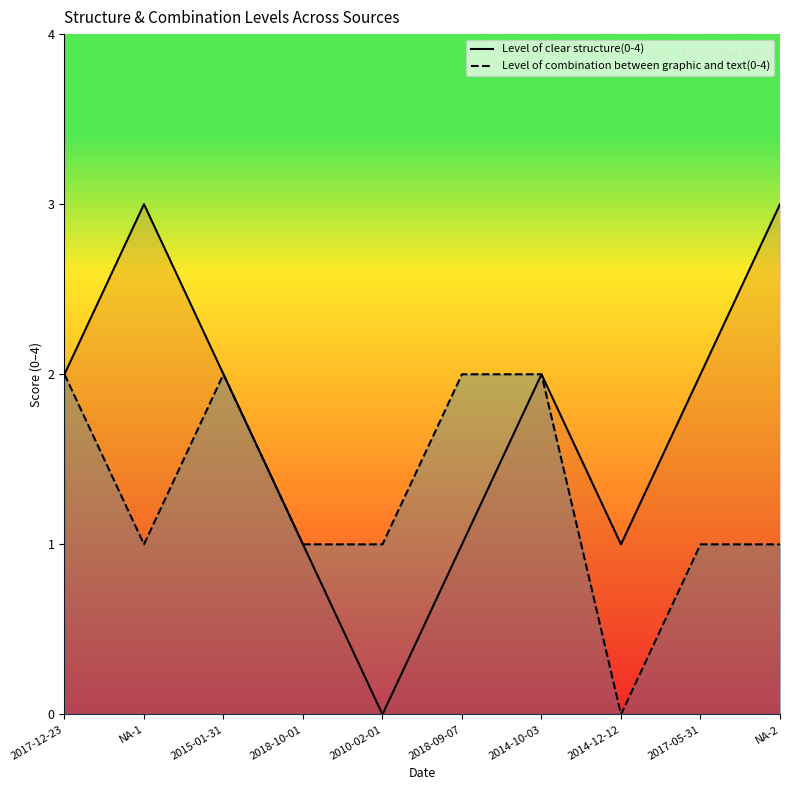

What are all the series names shown in the legend?

Level of clear structure(0-4), Level of combination between graphic and text(0-4)